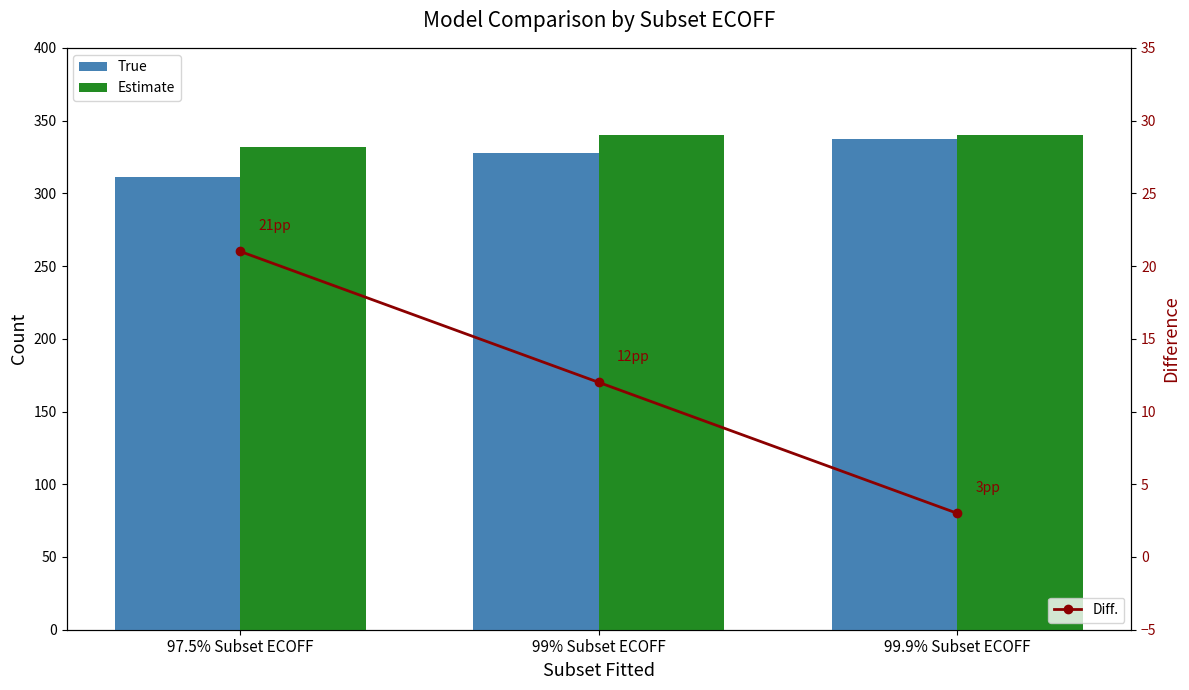

What are all the series names shown in the legend?

True, Estimate, Diff.